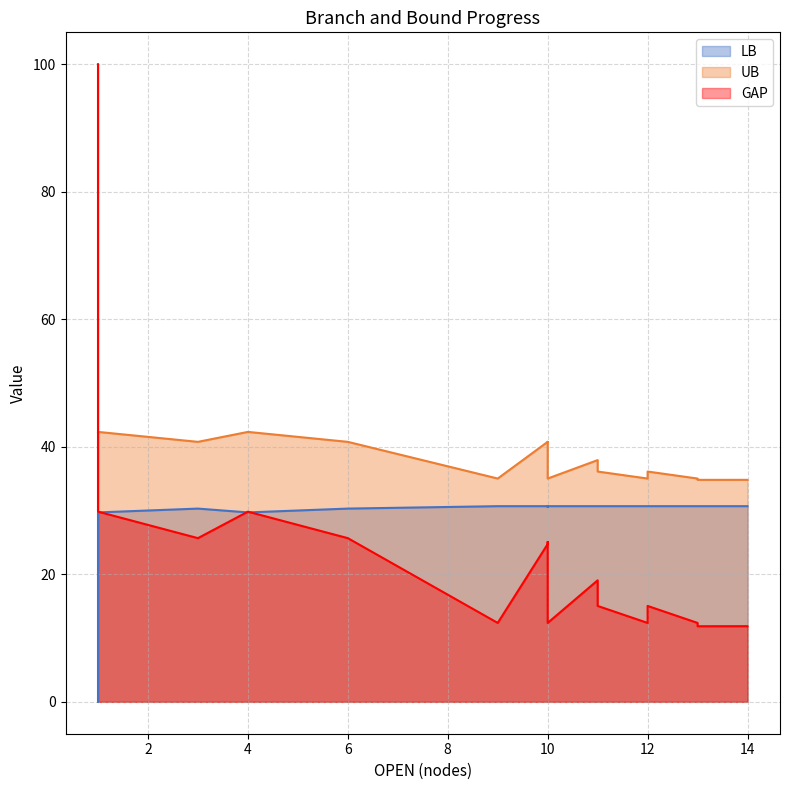

At which label does LB reach its minimum?

1